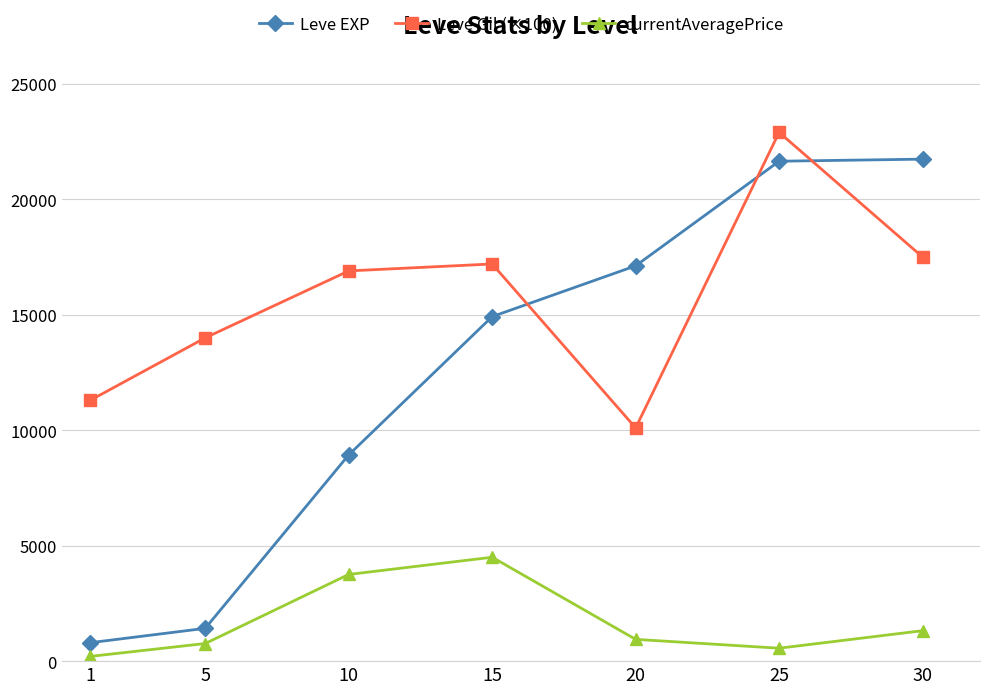

What is the difference between the Leve Gil (×100) values at 30 and 15?

300.0